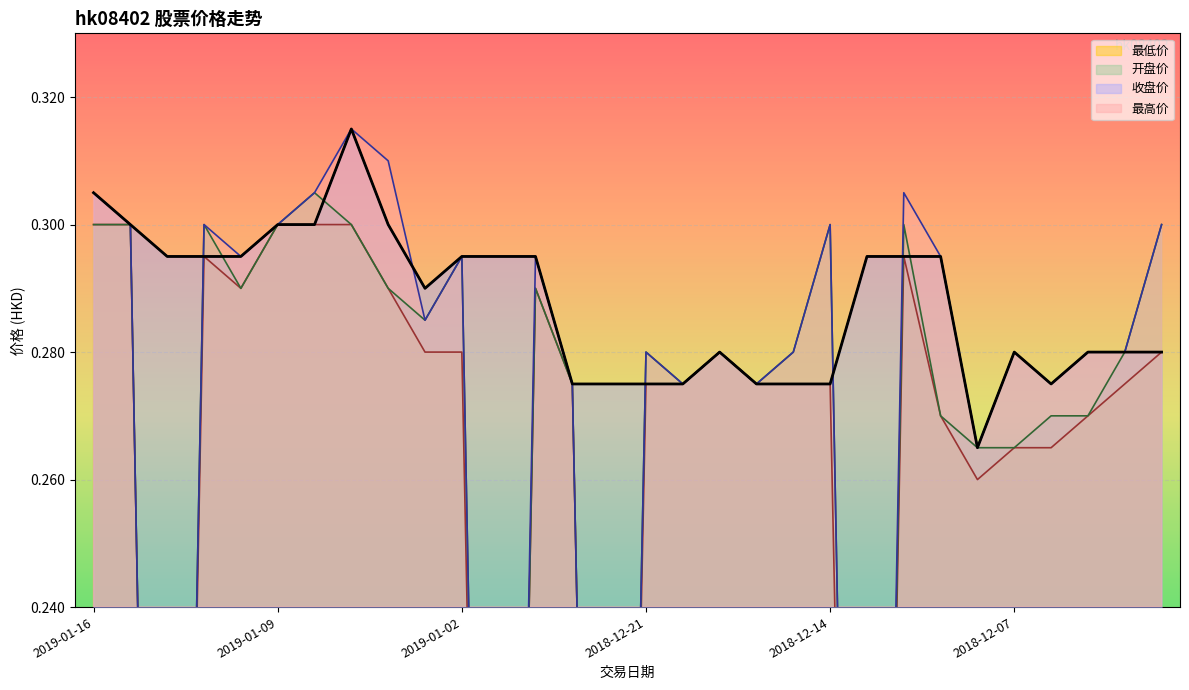

Rank the categories by 最高价 value from highest to lowest.

2019-01-07, 2019-01-04, 2019-01-16, 2019-01-08, 2018-12-12, 2019-01-15, 2019-01-11, 2019-01-09, 2018-12-14, 2018-12-03, 2019-01-10, 2019-01-02, 2018-12-28, 2018-12-11, 2019-01-03, 2018-12-21, 2018-12-19, 2018-12-17, 2018-12-07, 2018-12-05, 2018-12-04, 2018-12-27, 2018-12-20, 2018-12-18, 2018-12-06, 2018-12-10, 2019-01-14, 2018-12-31, 2018-12-24, 2018-12-13